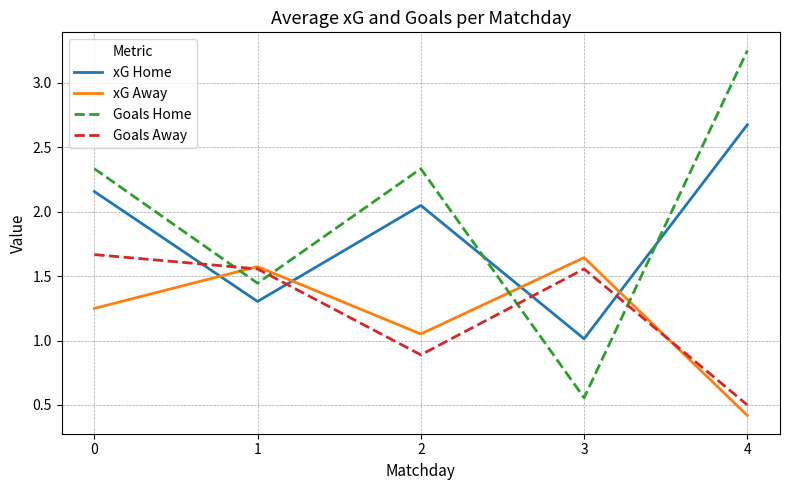

What is the sum of the Goals Home values at 1 and 4?

4.7